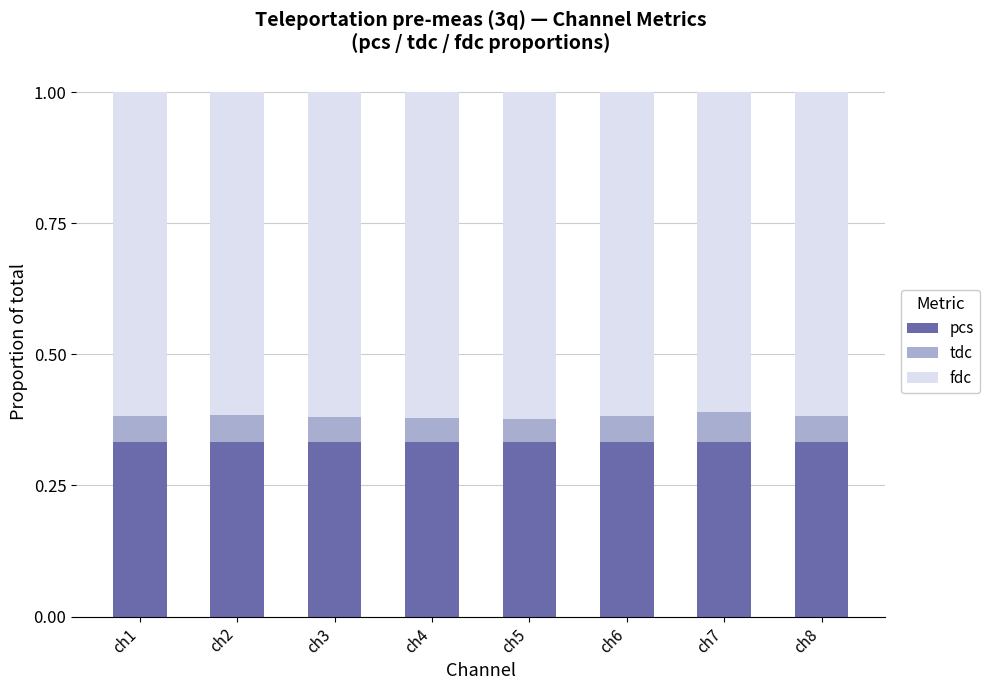

What is the total value across all series at ch3?

1.0